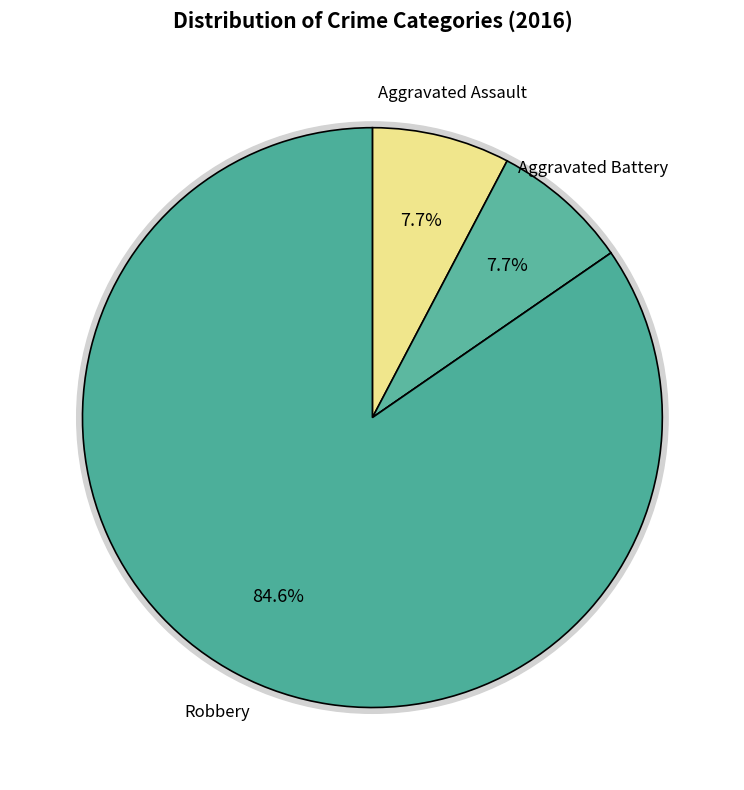

What is the largest slice in the pie chart?

Robbery